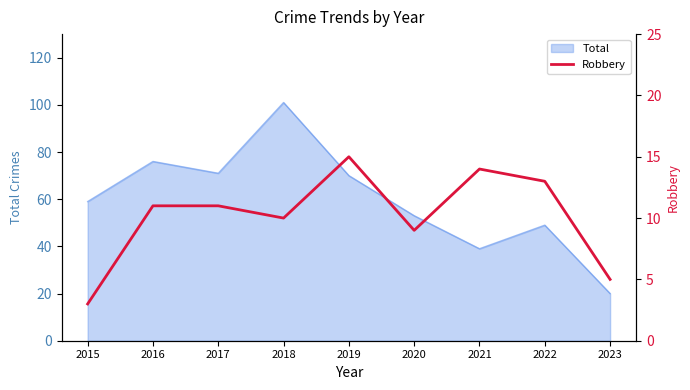

True or false: the data shows 1 at 2015.

False